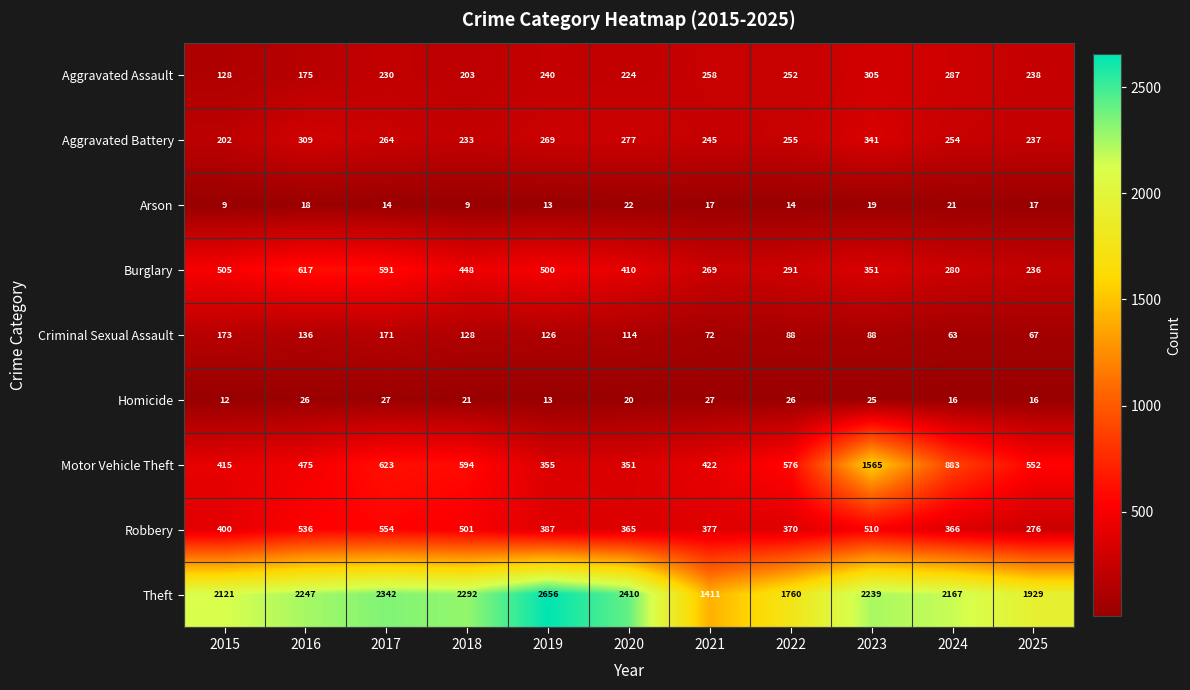

What is the difference between the maximum and second lowest values in the Aggravated Assault series?

130